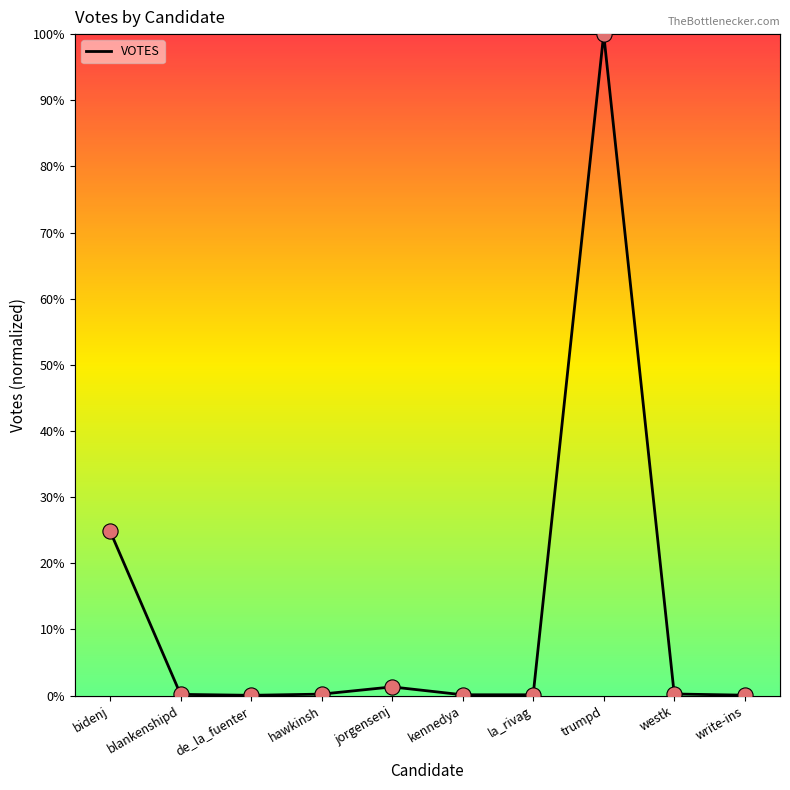

What is the change in value from hawkinsh to la_rivag?

-0.1